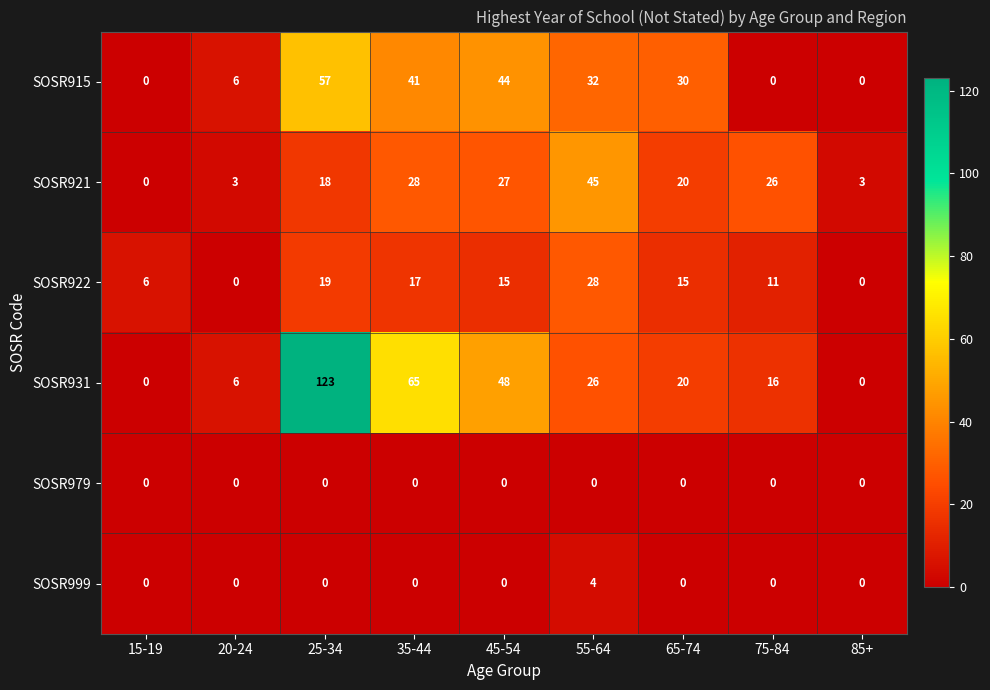

Which series has the largest total across all categories?

SOSR931